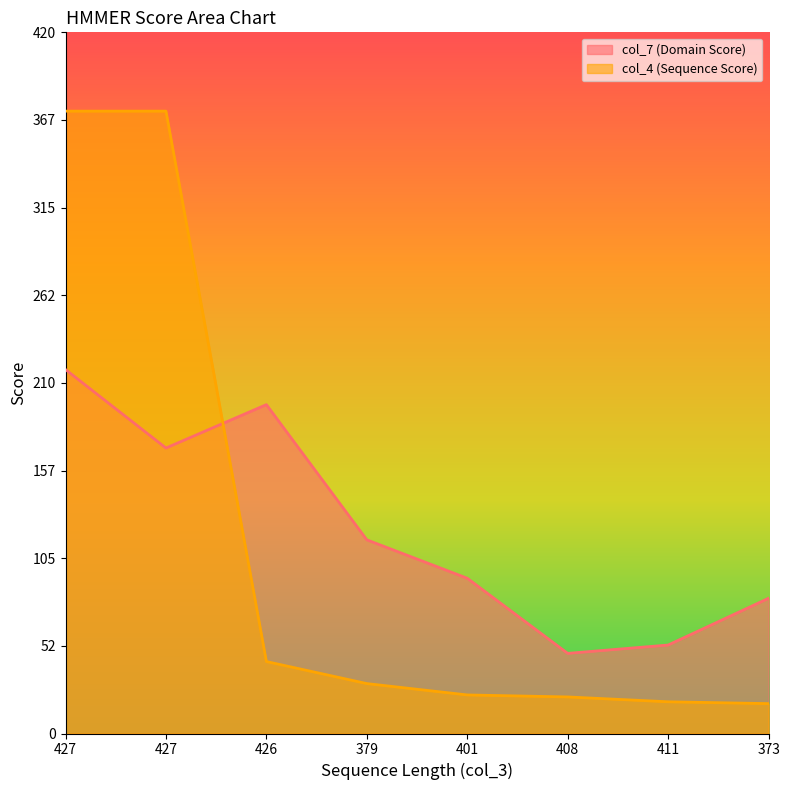

After their last crossing, which series has the higher values: col_4 (Sequence Score) or col_7 (Domain Score)?

col_7 (Domain Score)